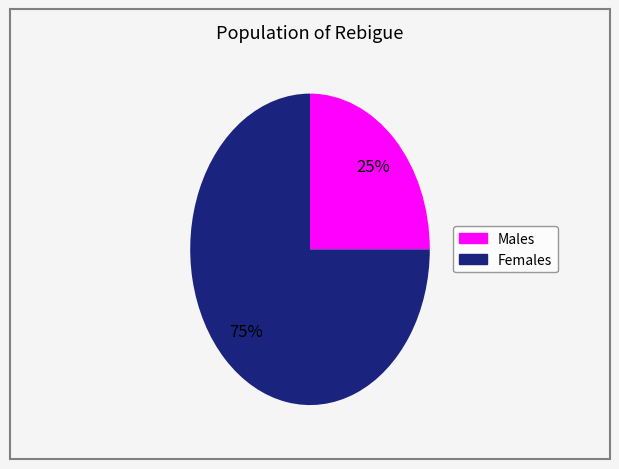

To the nearest percent, what is the average slice percentage?

50%